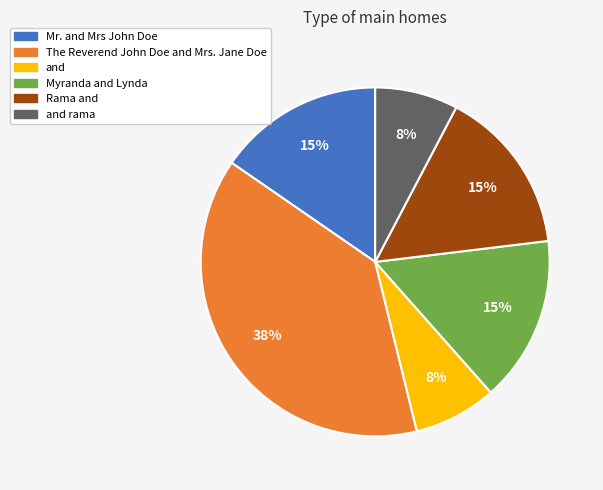

To the nearest percent, what is the average slice percentage?

17%